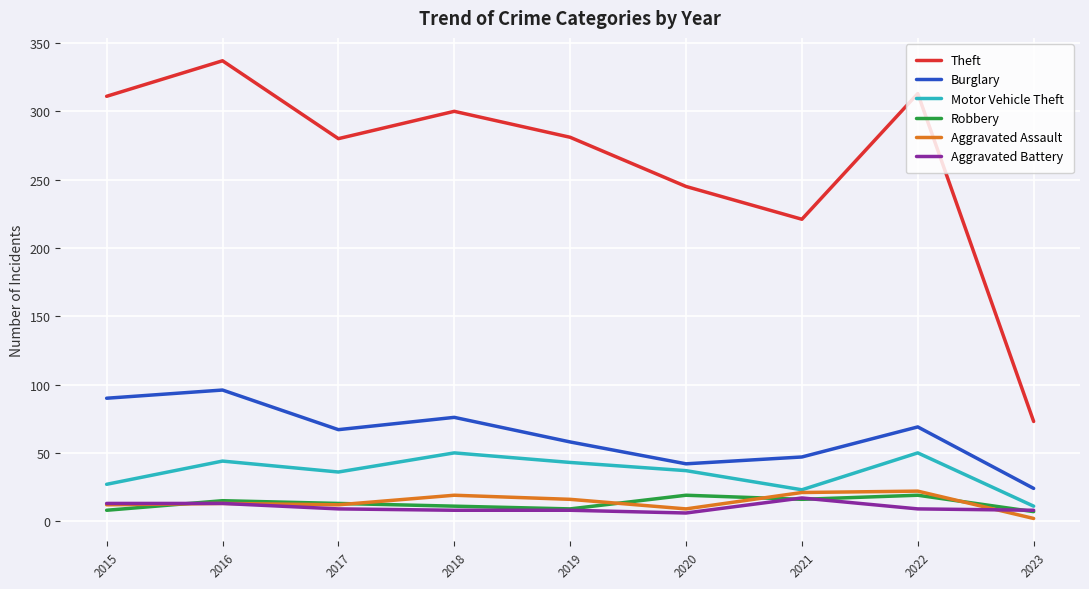

Rank the series at 2020 from lowest to highest value.

Aggravated Battery, Aggravated Assault, Robbery, Motor Vehicle Theft, Burglary, Theft